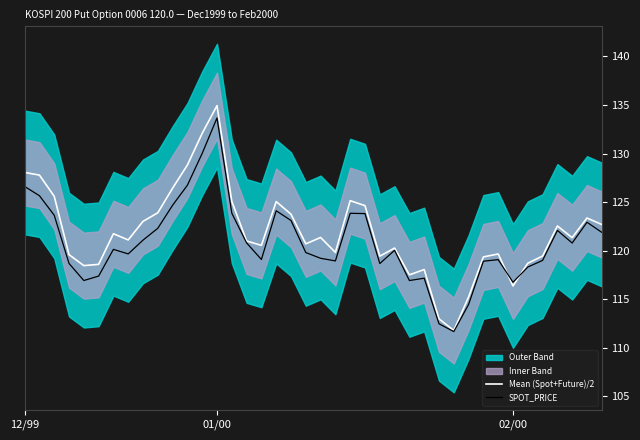

What is the highest value of the Mean (Spot+Future)/2 series?

134.9